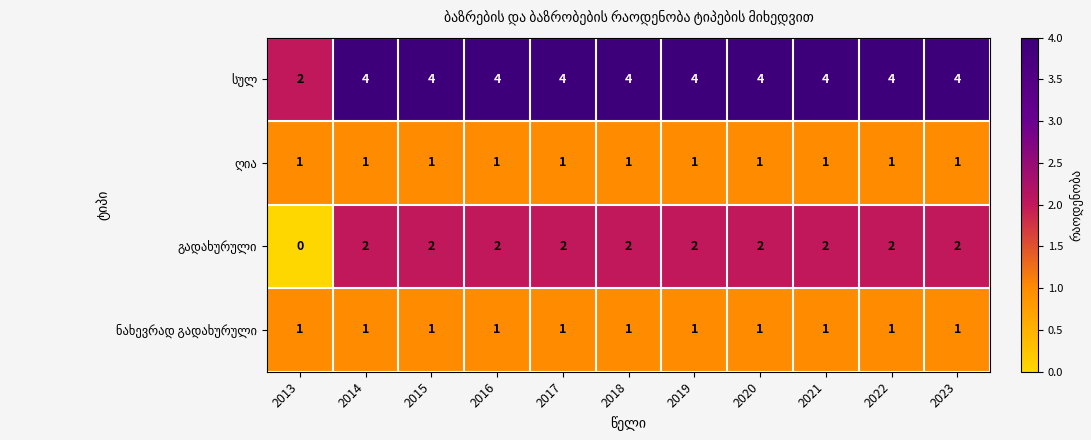

What is the total value across all series at 2013?

4